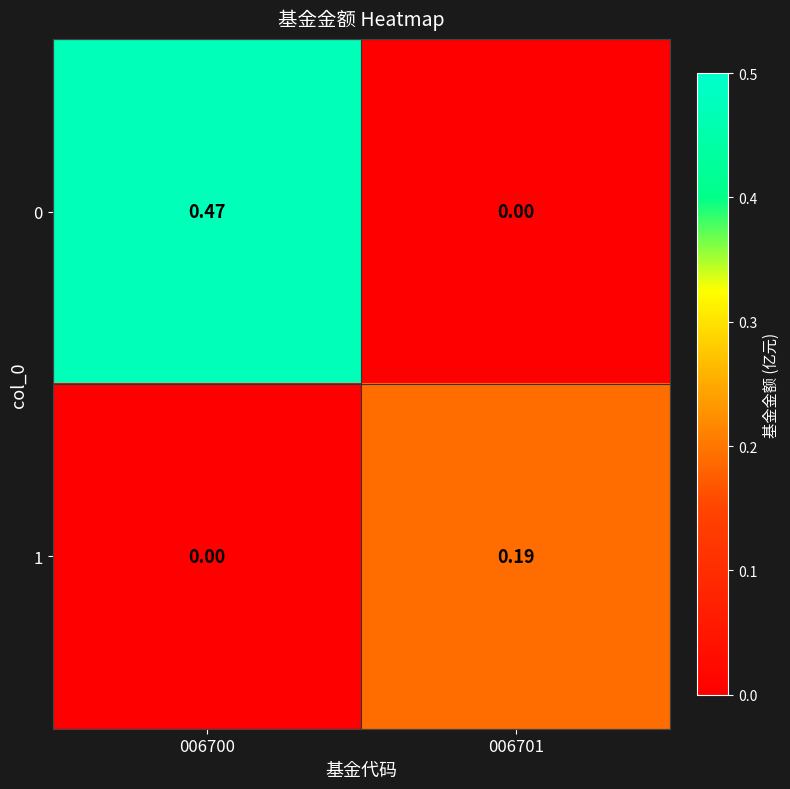

Is the value of 1 at 006701 greater than the value of 0 at 006700?

No